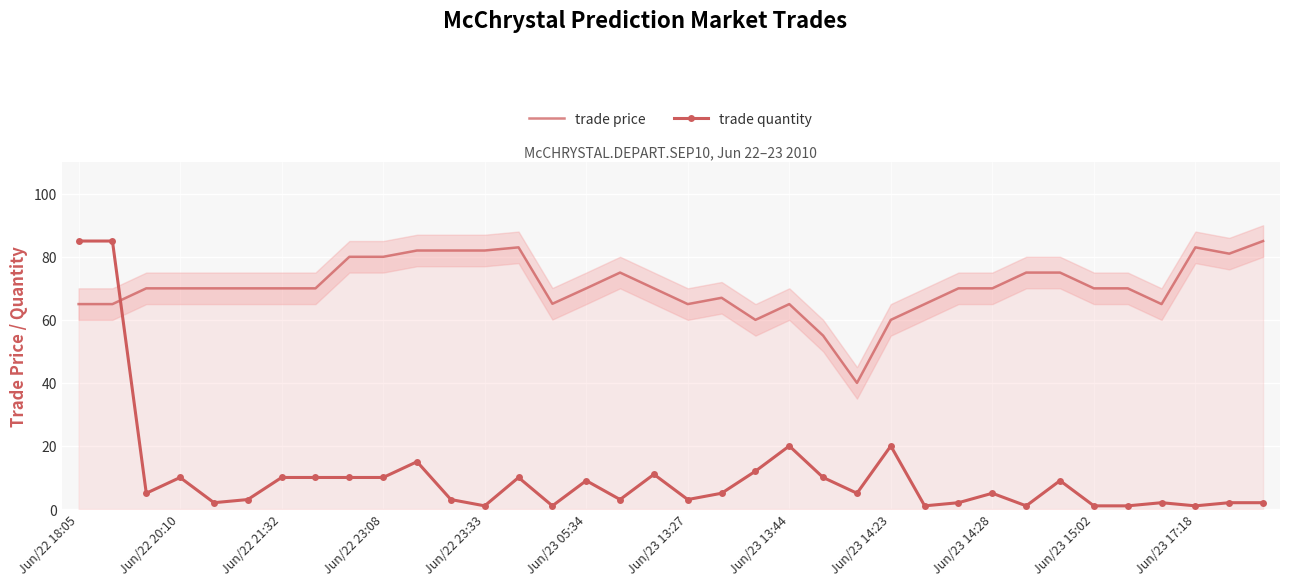

How many times do trade price and trade quantity cross each other?

1